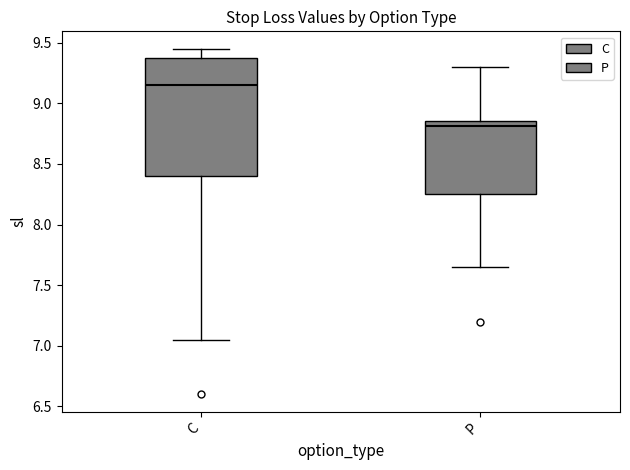

Reading left to right, read every box against the y-axis: the position of its median line, the range the box covers, and the ends of its whiskers. The values are not printed on the chart, so give them approximately, as read against the axis.

C: median 9.15, box 8.40 to 9.40, whiskers 7.05 to 9.45
P: median 8.80, box 8.25 to 8.85, whiskers 7.65 to 9.30